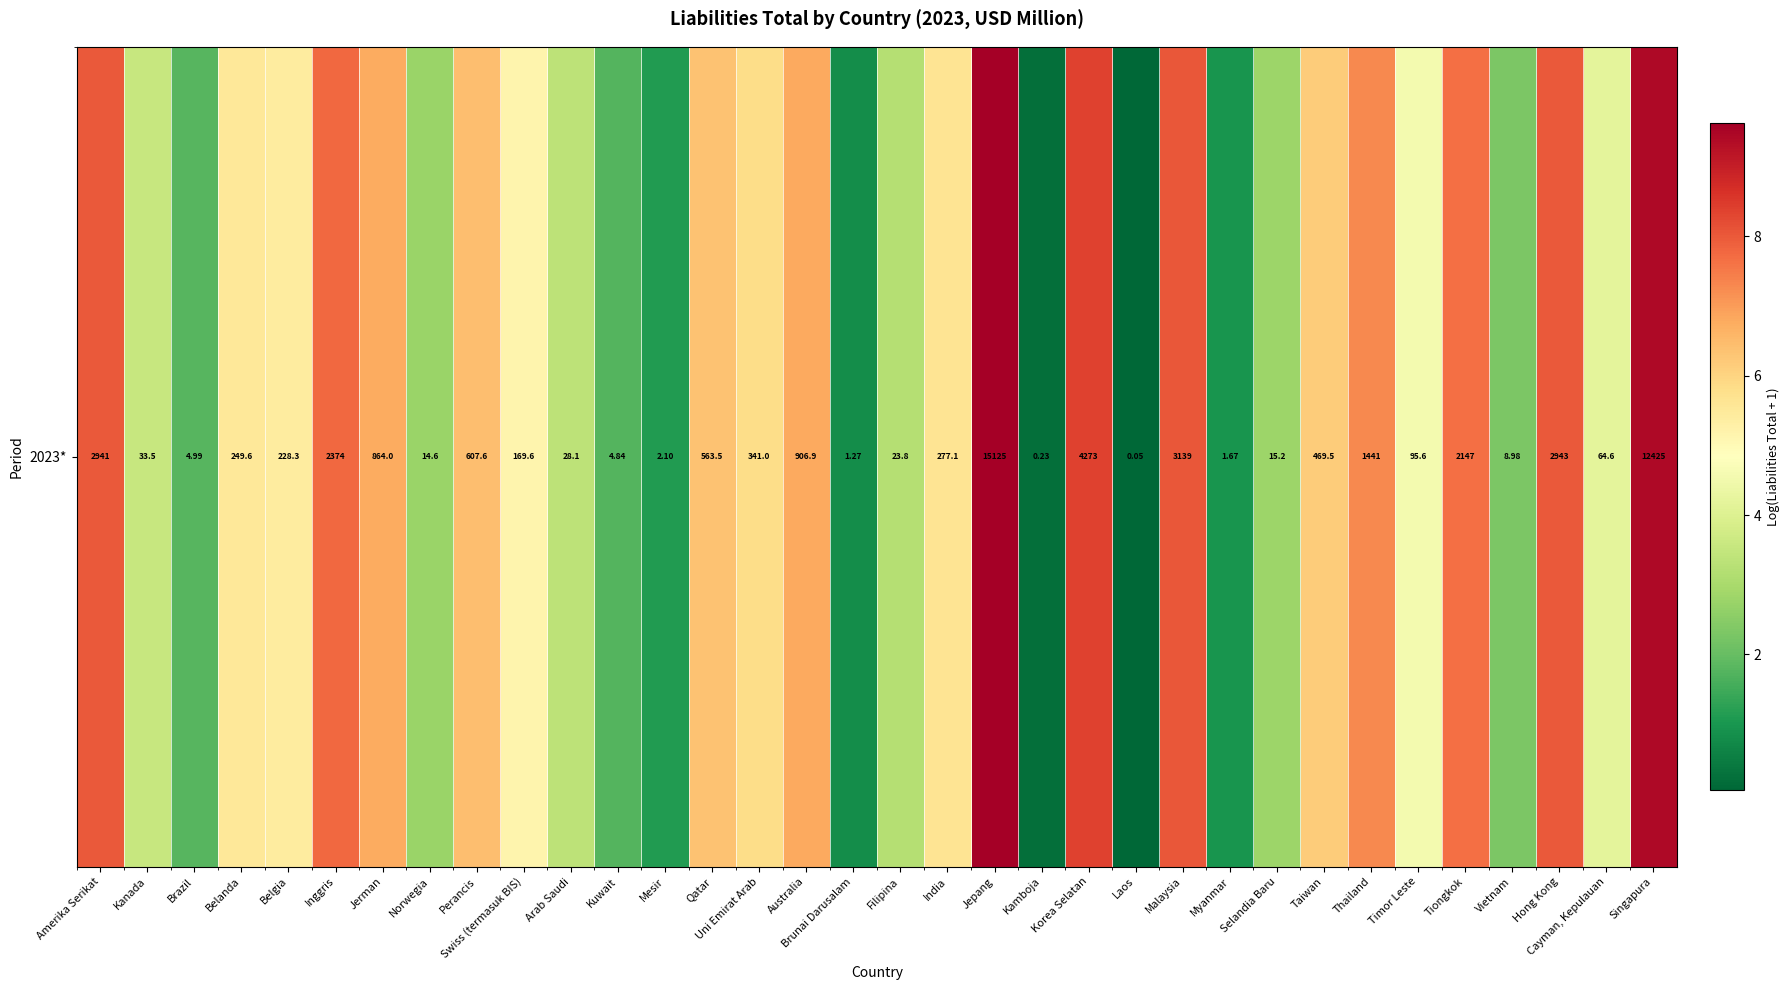

Reading left to right, what are all the values shown in this chart?

8.0	3.5	1.8	5.5	5.4	7.8	6.8	2.7	6.4	5.1	3.4	1.8	1.1	6.3	5.8	6.8	0.8	3.2	5.6	9.6	0.2	8.4	0.0	8.1	1.0	2.8	6.2	7.3	4.6	7.7	2.3	8.0	4.2	9.4